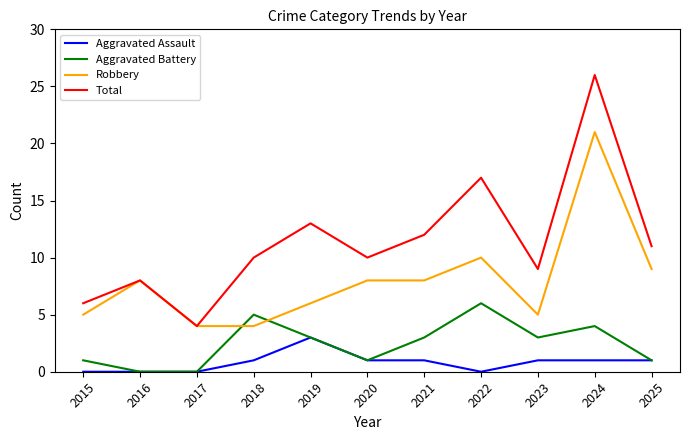

At which label does Total reach its minimum?

2017